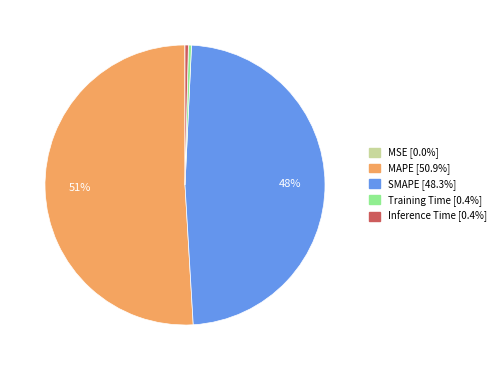

True or false: MAPE accounts for 36% of the total.

False